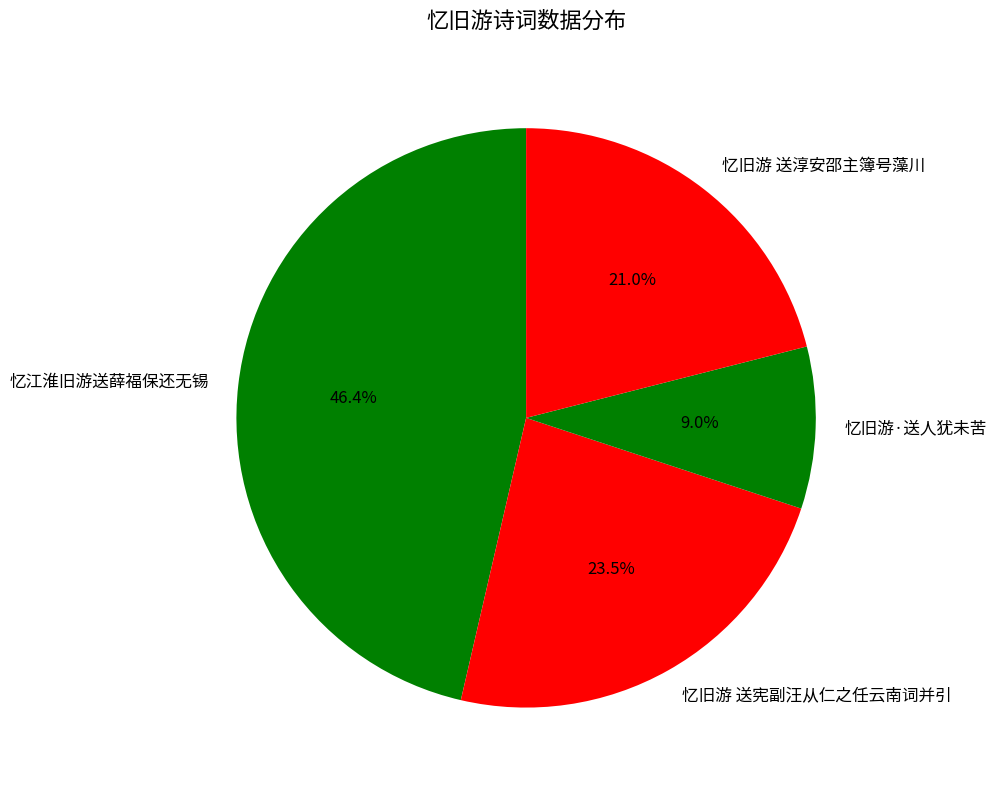

To the nearest percent, what percentage of the pie is 忆江淮旧游送薛福保还无锡?

46%